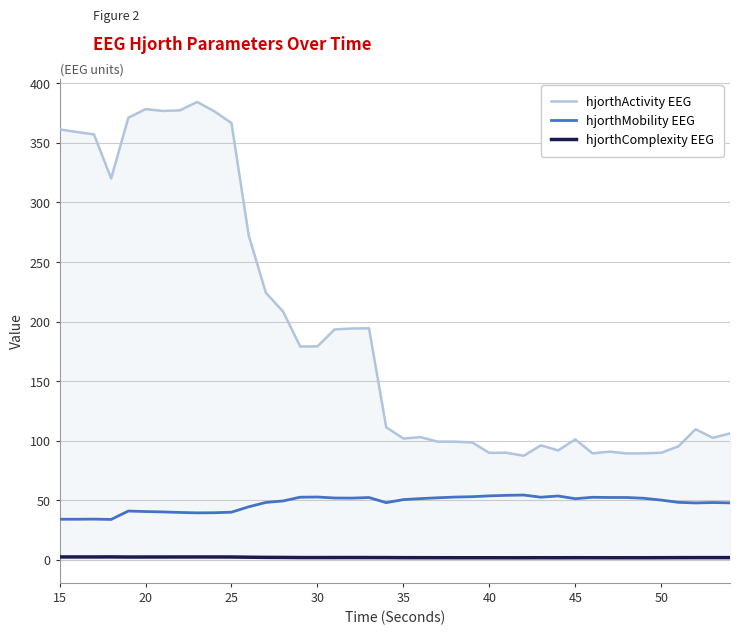

True or false: hjorthMobility EEG and hjorthActivity EEG intersect in this chart.

False